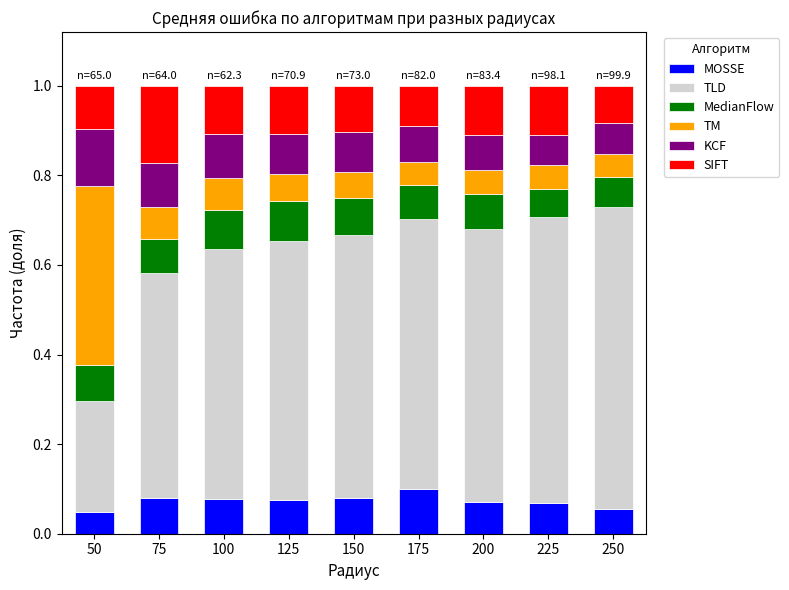

Does the chart contain stacked bars?

Yes